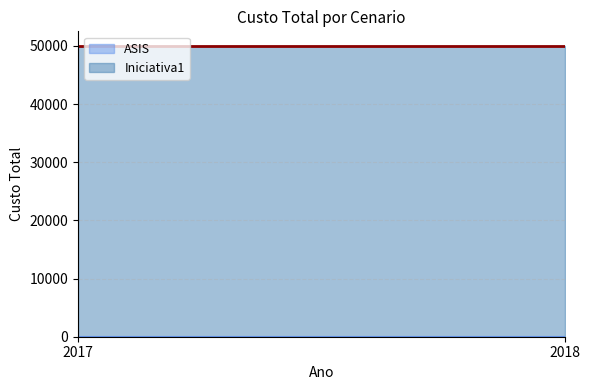

Rank the series by their maximum value, from highest to lowest.

Iniciativa1, ASIS